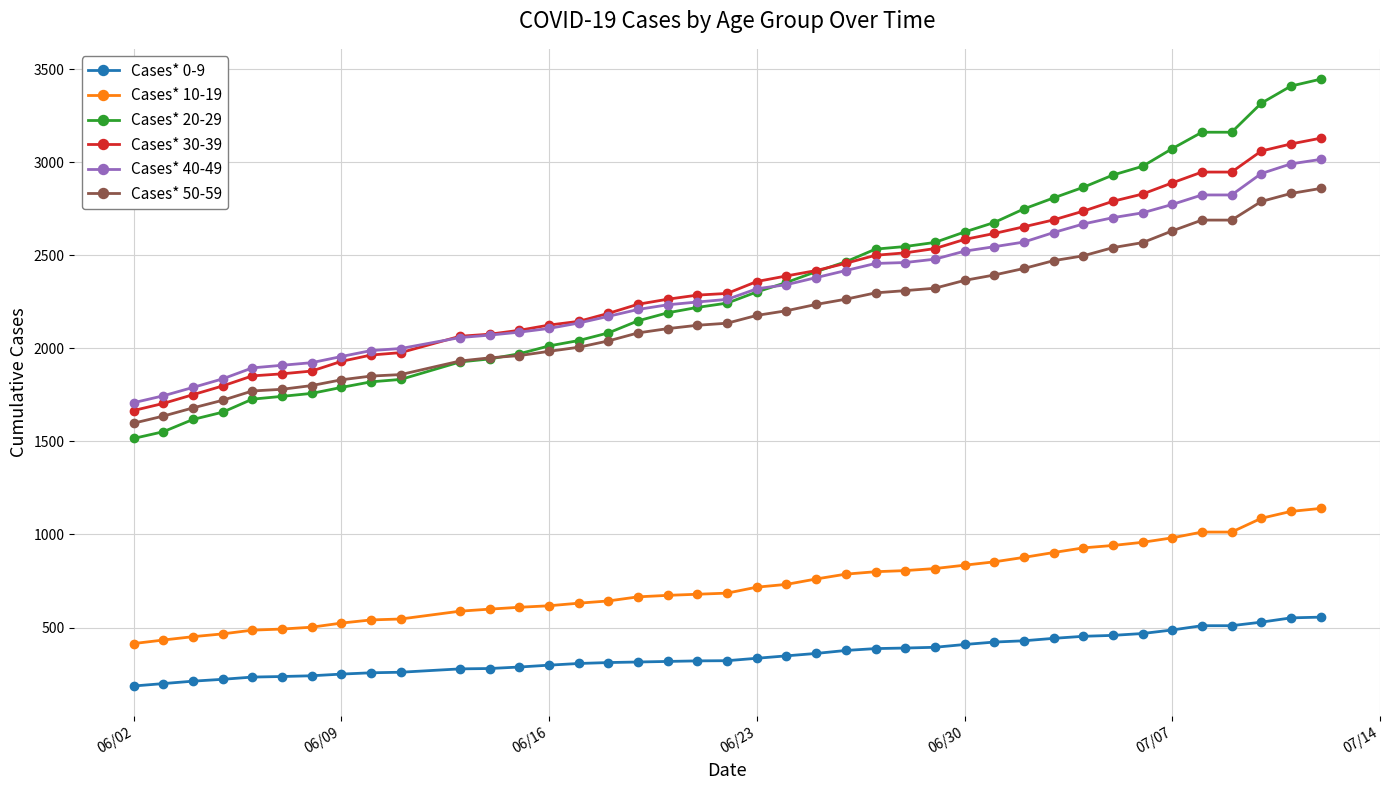

True or false: Cases* 10-19 and Cases* 40-49 cross at least once.

False